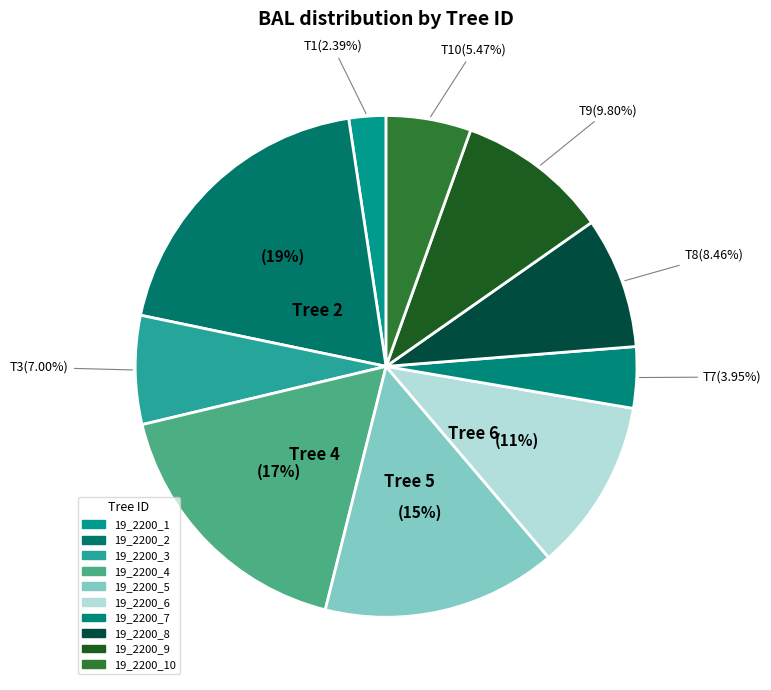

How many segments does this pie chart have?

10